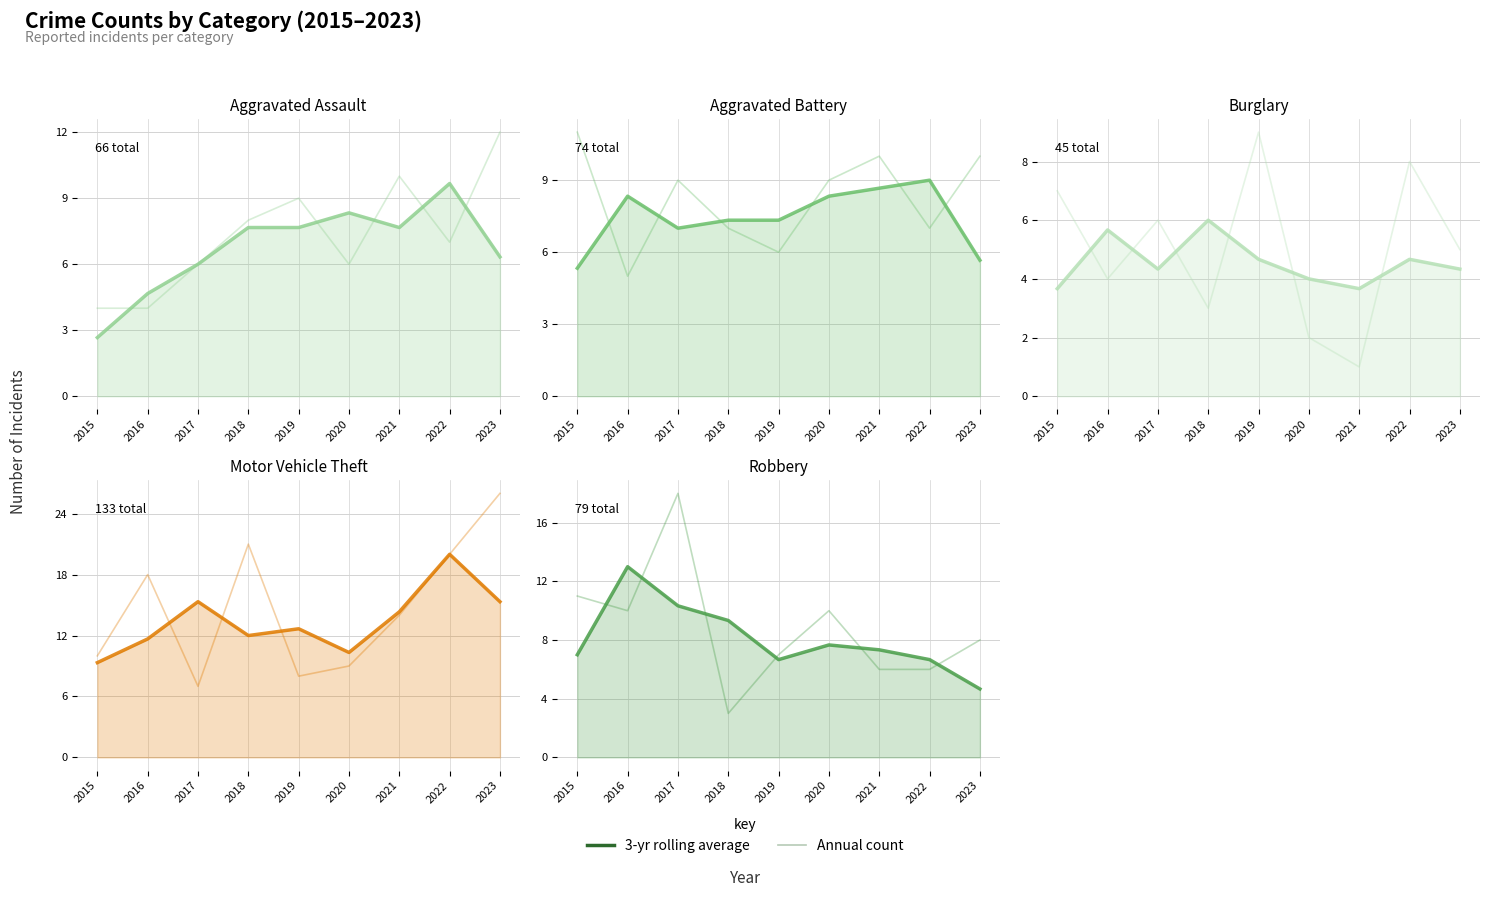

How many Aggravated Battery values are between 7 and 10?

6